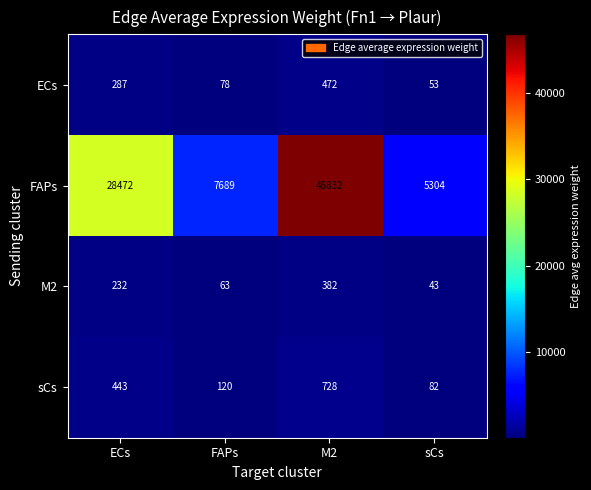

What is the sum of all sCs values?

1373